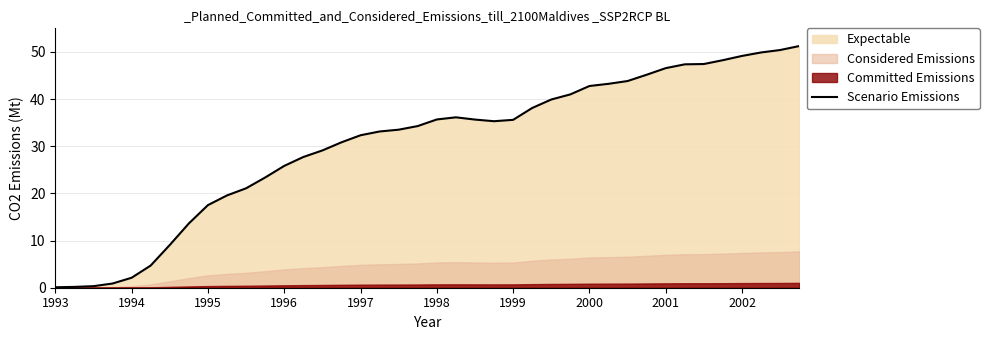

How many values are below 35?

20